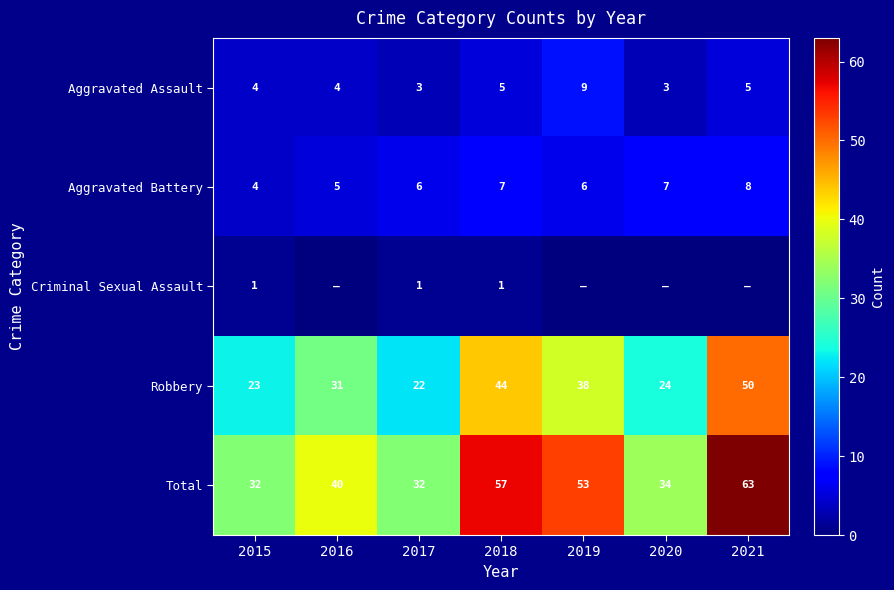

The Criminal Sexual Assault series shows 2 at 2017. True or false?

False